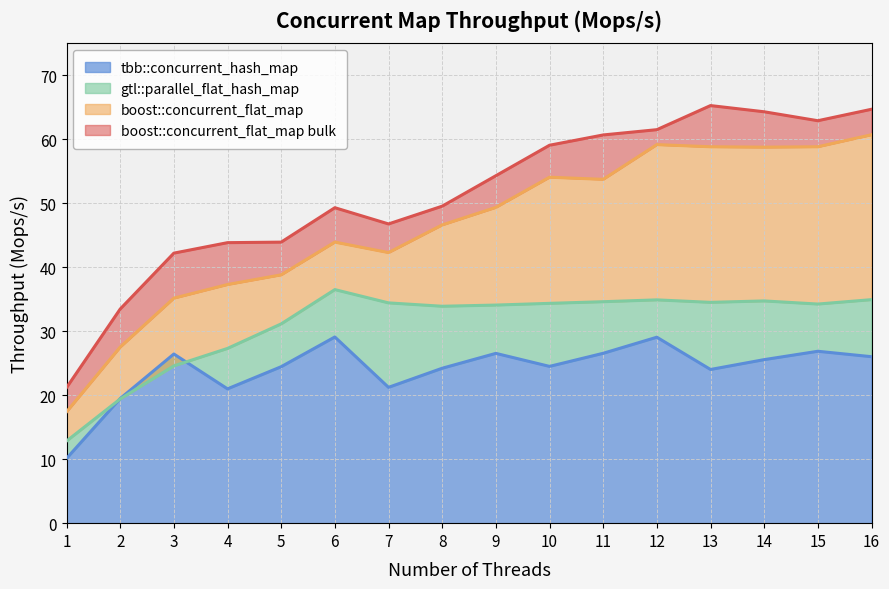

Where does the tbb::concurrent_hash_map series first go above 25?

3